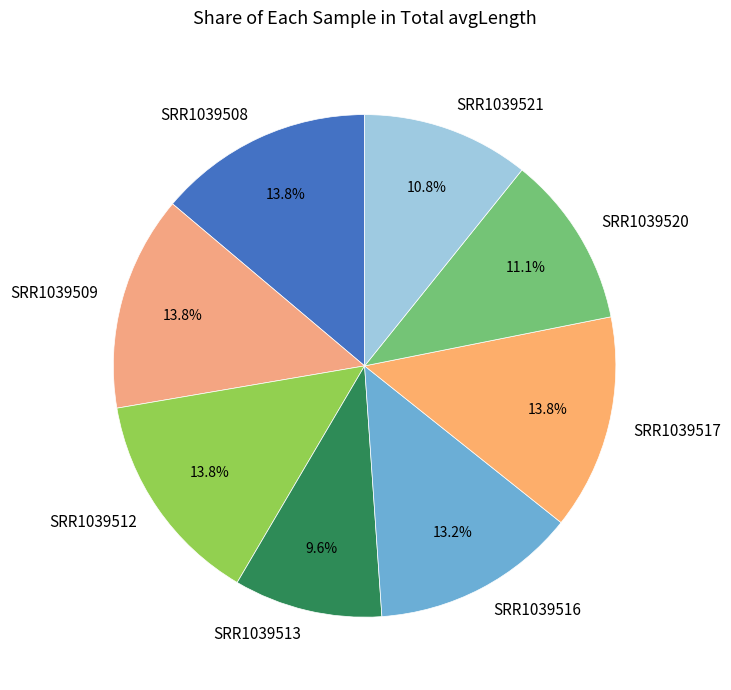

What percentage is the SRR1039512 slice, to the nearest percent?

14%